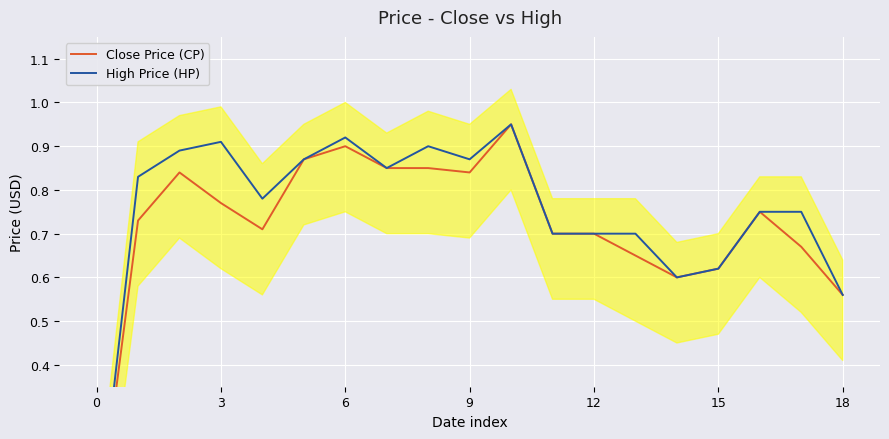

What is the approximate value of Close Price (CP) at 11?

0.7